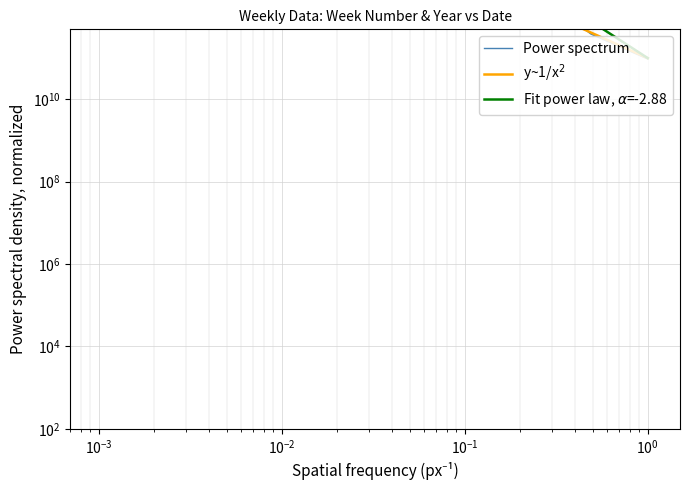

Which series has the largest total across all categories?

Fit power law, $\alpha$=-2.88